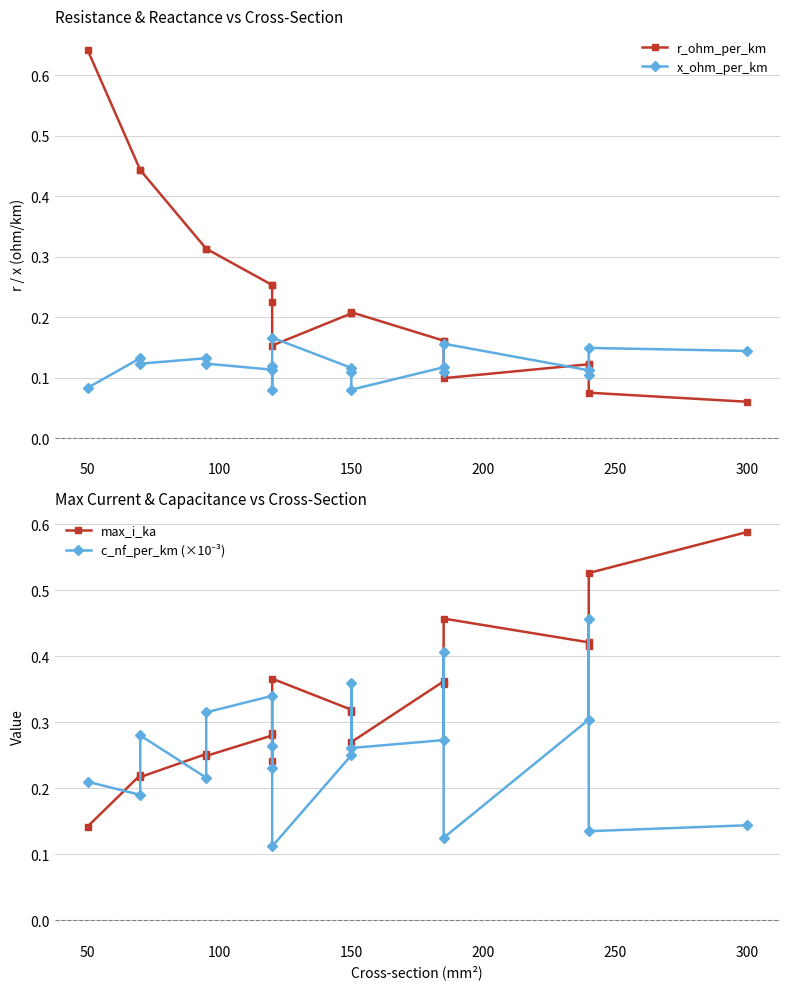

Which series has the largest total across all categories?

max_i_ka